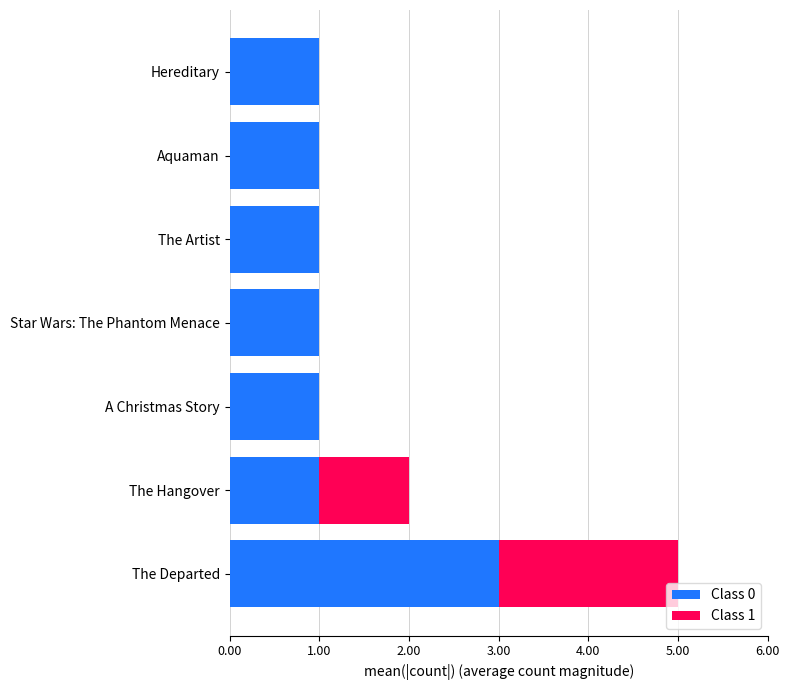

At which category is the sum across all series the highest?

The Departed